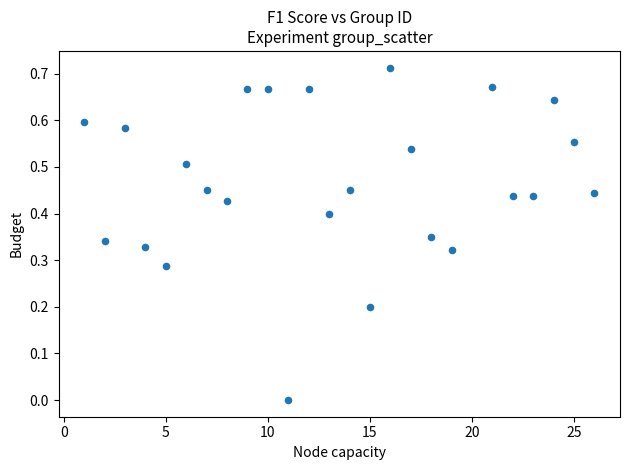

What is the range of X values (max minus min)?

25.0